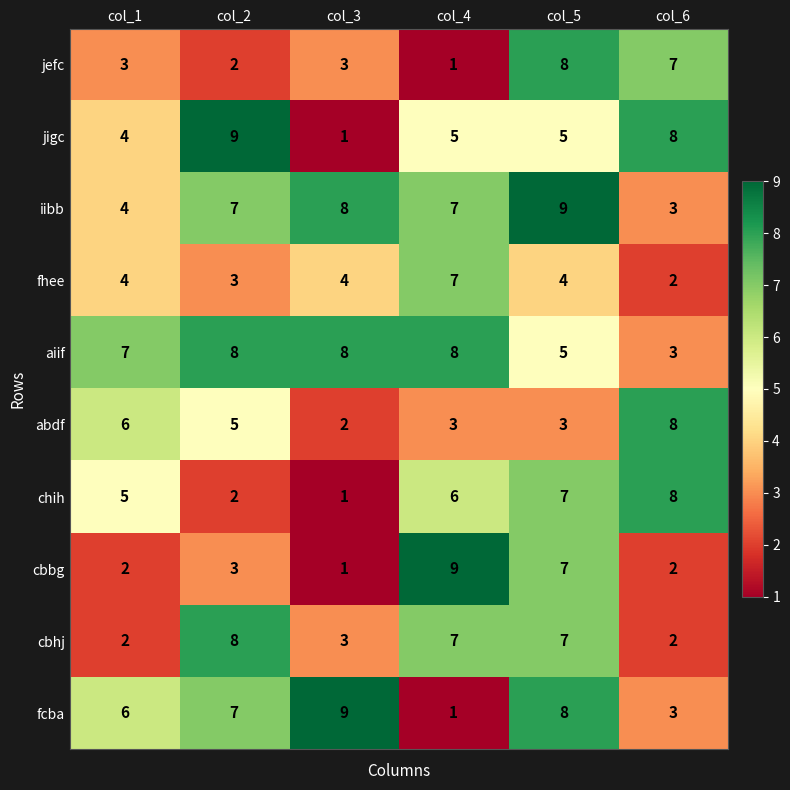

At which label does cbbg reach its minimum?

col_3